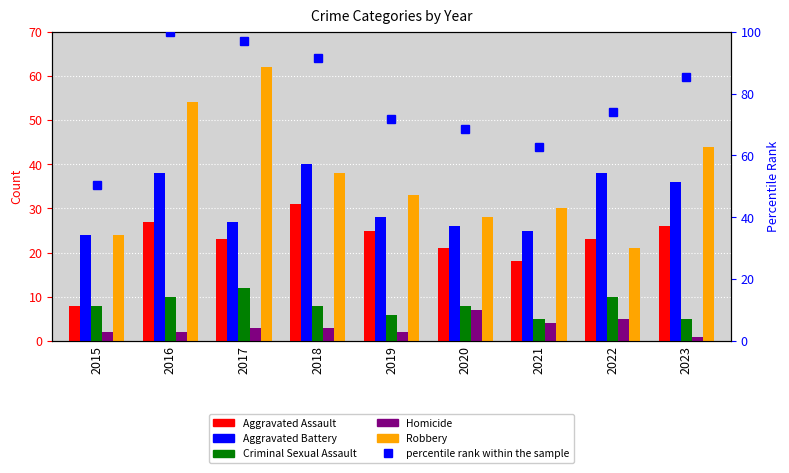

What is the approximate value of Aggravated Battery at 2020?

26.0